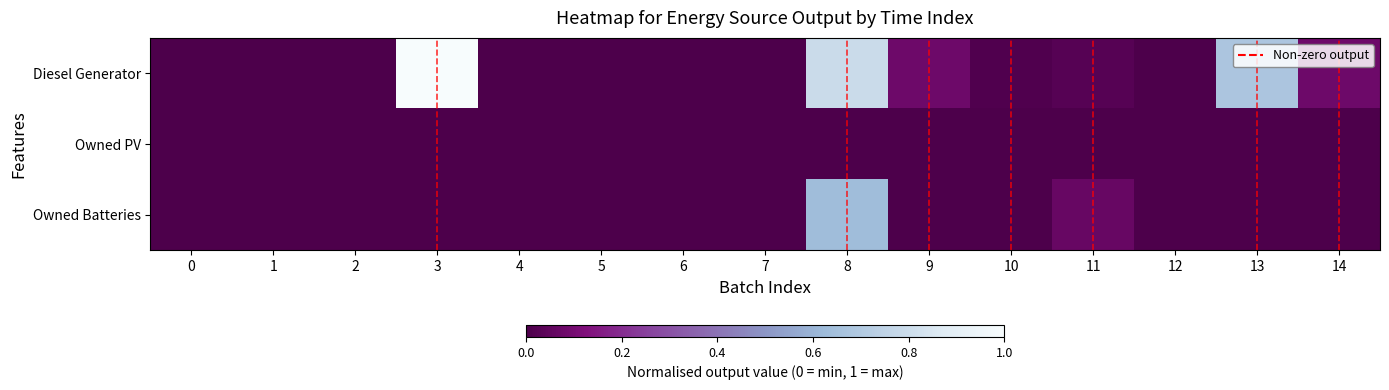

List the series in order of their peak value, highest first.

Diesel Generator, Owned Batteries, Owned PV